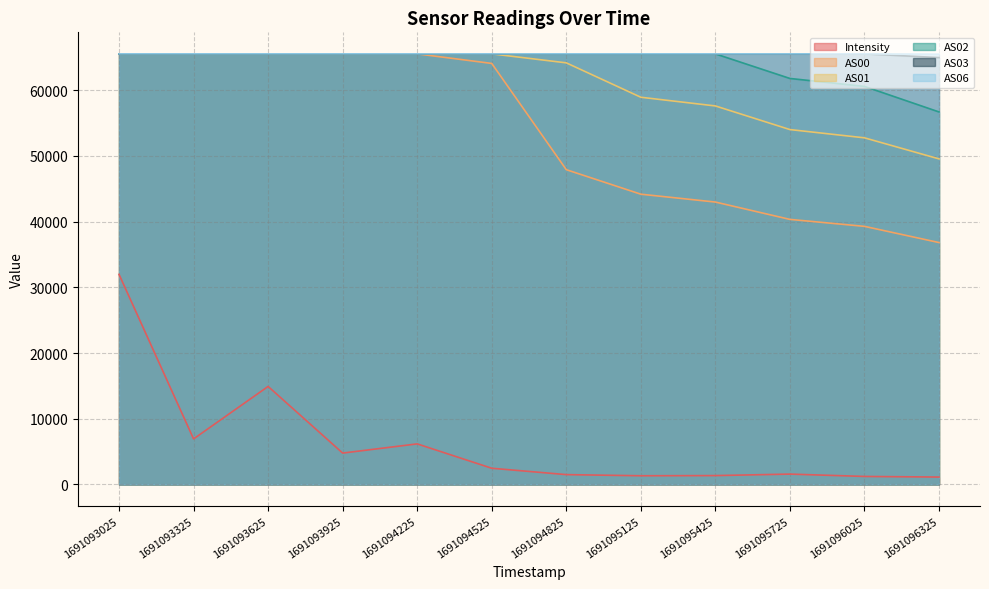

What is the maximum value shown in the chart?

65535.0